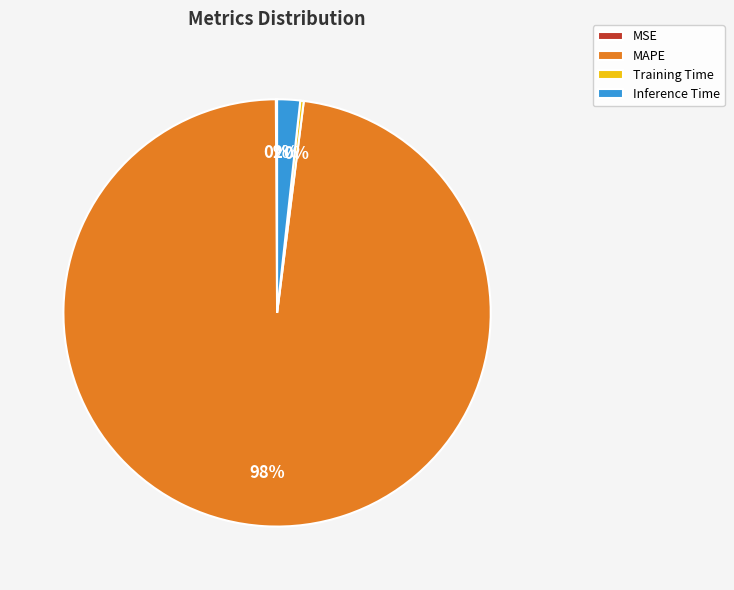

To the nearest percent, what percentage of the pie is MAPE?

98%